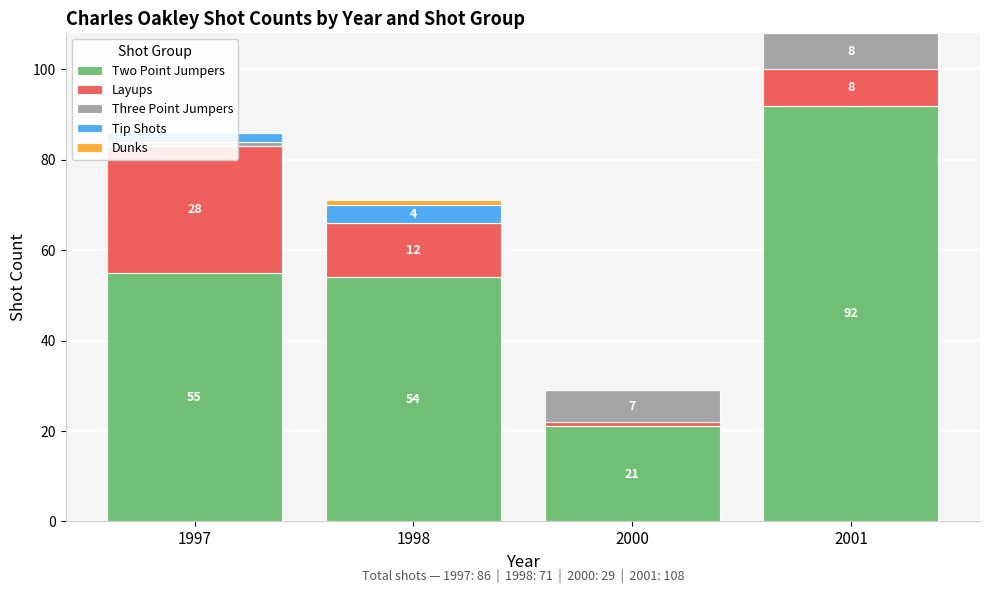

At how many categories does at least one series exceed 52?

3